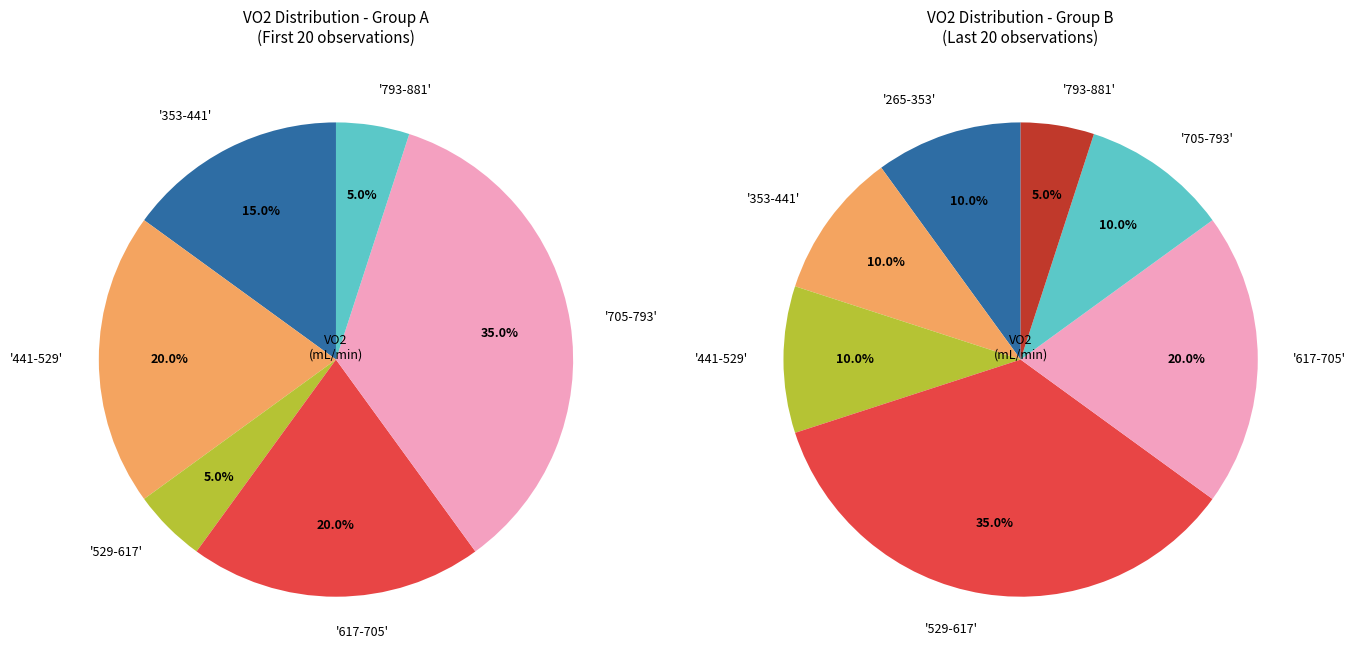

Is there a majority slice in this chart?

No